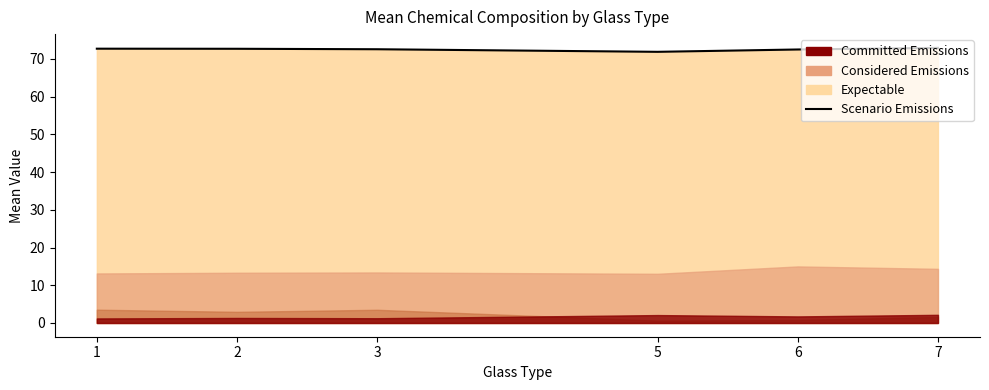

Reading left to right, extract all data points from this chart.

1=72.7	2=72.7	3=72.6	5=71.9	6=72.5	7=72.9